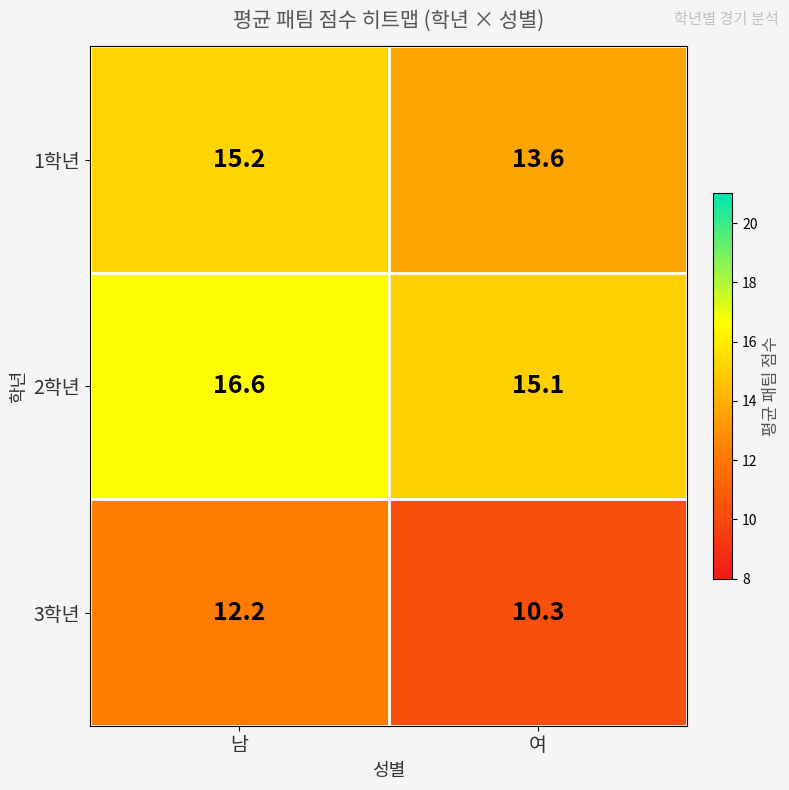

What is the lowest value of the 1학년 series?

13.6